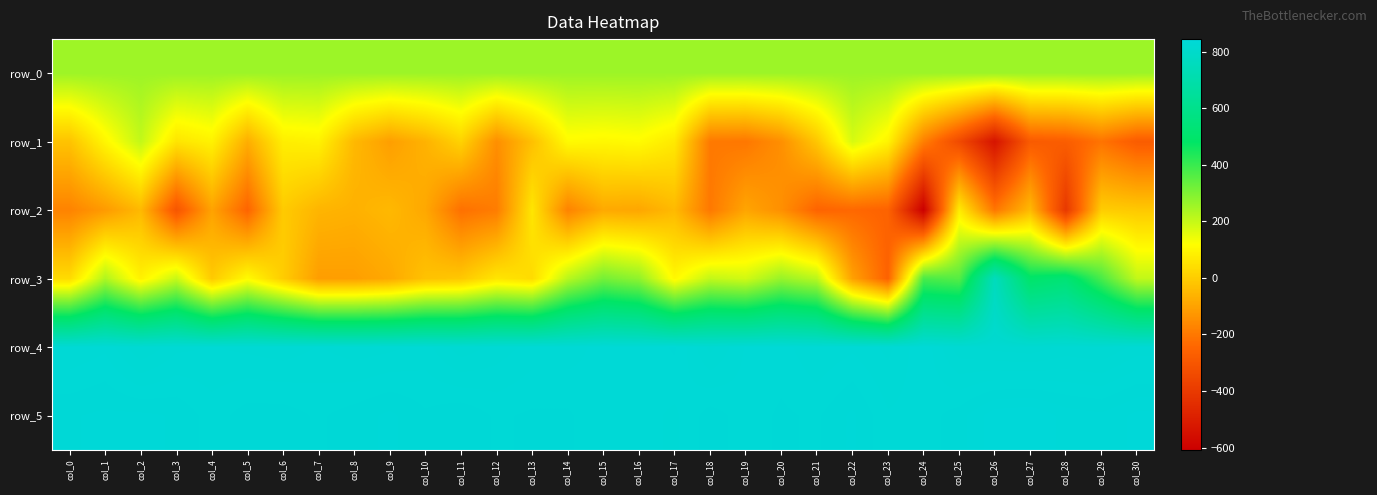

What is the total value across all series at col_4?

1903.9